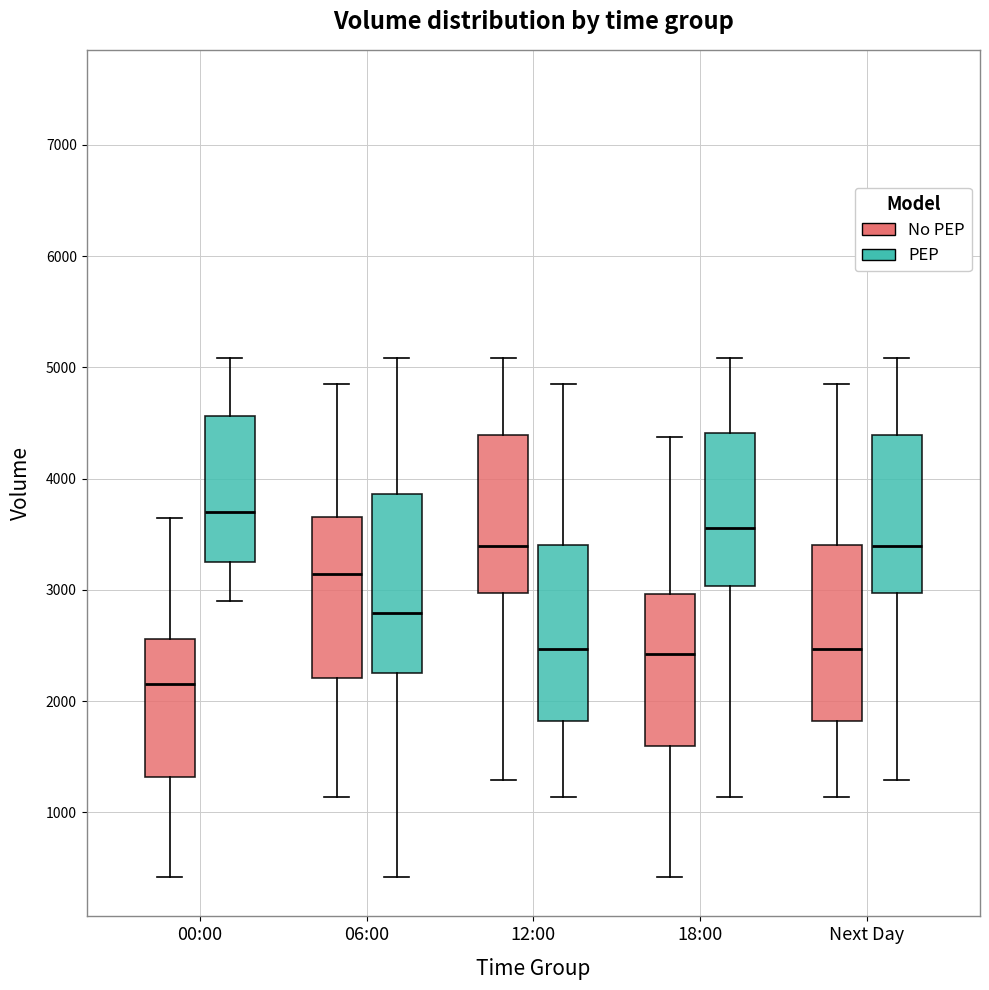

Reading left to right, read every box against the y-axis: the position of its median line, the range the box covers, and the ends of its whiskers. The values are not printed on the chart, so give them approximately, as read against the axis.

00:00 (No PEP): median 2200, box 1300 to 2600, whiskers 400 to 3600
00:00 (PEP): median 3700, box 3200 to 4600, whiskers 2900 to 5100
06:00 (No PEP): median 3100, box 2200 to 3700, whiskers 1100 to 4900
06:00 (PEP): median 2800, box 2300 to 3900, whiskers 400 to 5100
12:00 (No PEP): median 3400, box 3000 to 4400, whiskers 1300 to 5100
12:00 (PEP): median 2500, box 1800 to 3400, whiskers 1100 to 4900
18:00 (No PEP): median 2400, box 1600 to 3000, whiskers 400 to 4400
18:00 (PEP): median 3600, box 3000 to 4400, whiskers 1100 to 5100
Next Day (No PEP): median 2500, box 1800 to 3400, whiskers 1100 to 4900
Next Day (PEP): median 3400, box 3000 to 4400, whiskers 1300 to 5100